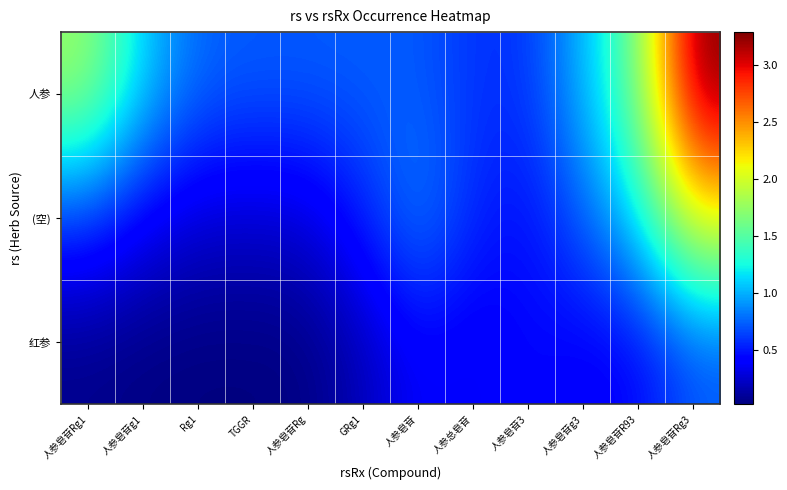

Rank the series by their maximum value, from lowest to highest.

红参, (空), 人参